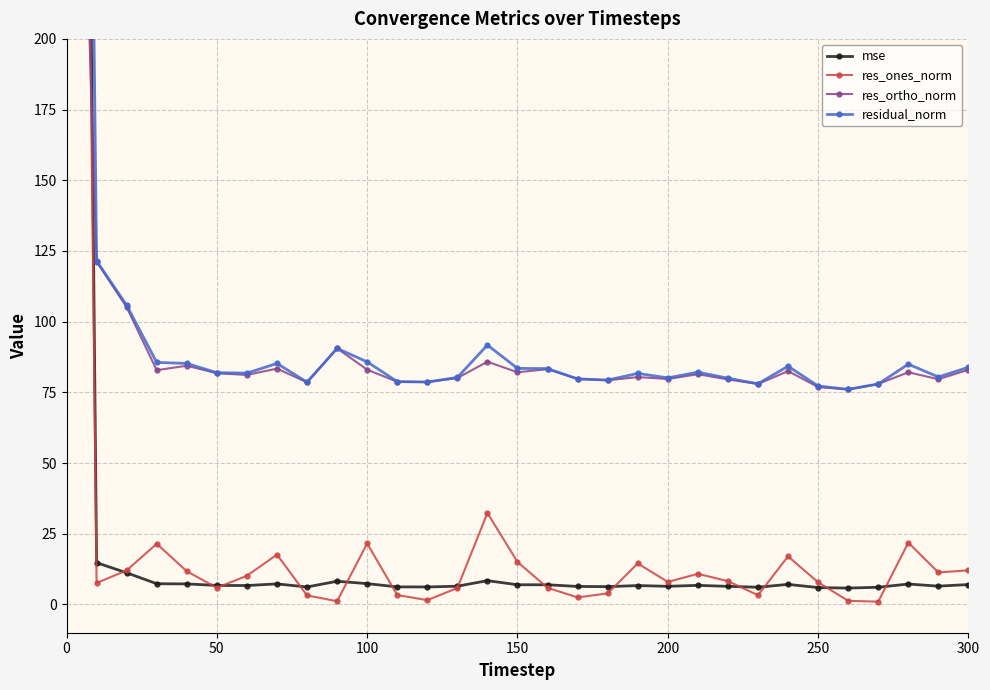

The value of res_ortho_norm at 300 is 55.1. True or false?

False